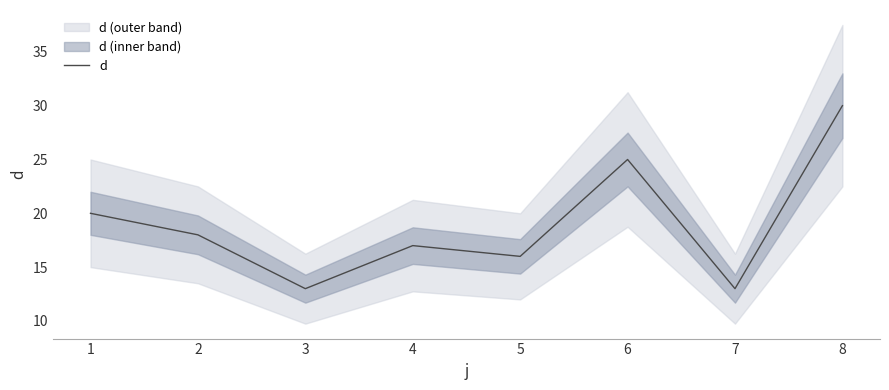

Reading left to right, list all the values displayed in this chart.

1=20	2=18	3=13	4=17	5=16	6=25	7=13	8=30